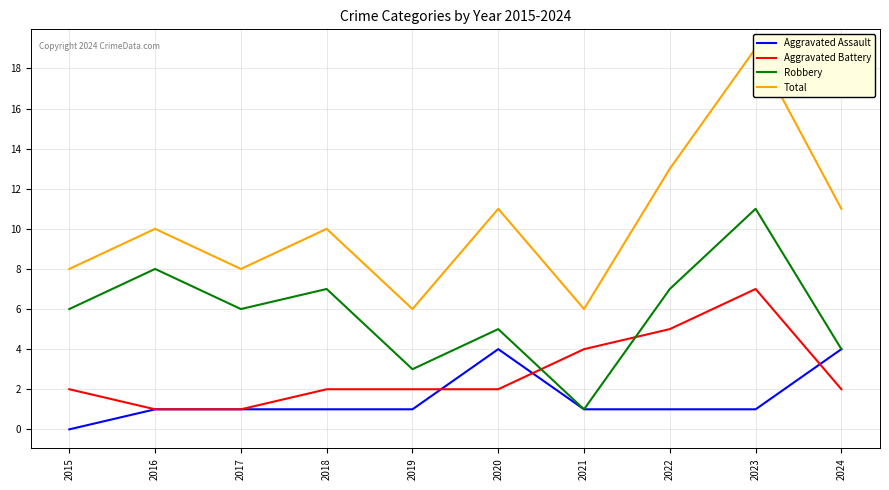

Is the value of Robbery at 2024 greater than the value of Aggravated Battery at 2020?

Yes